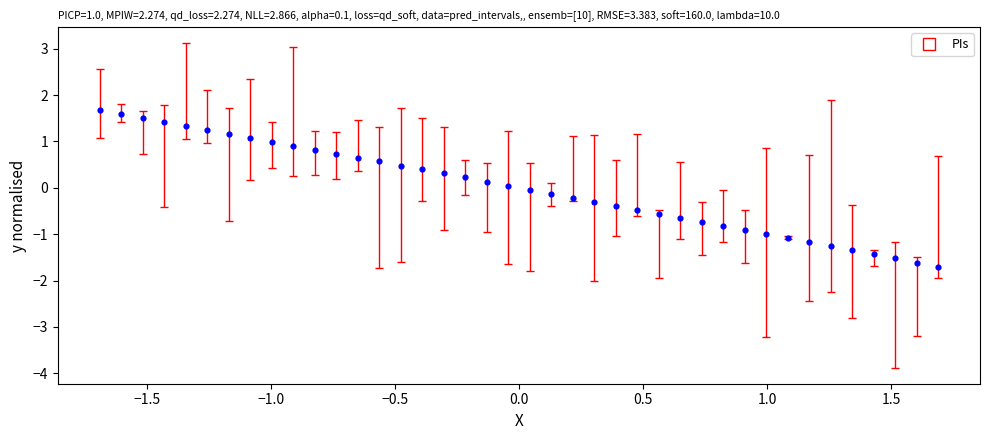

What is the range of X values (max minus min)?

3.4